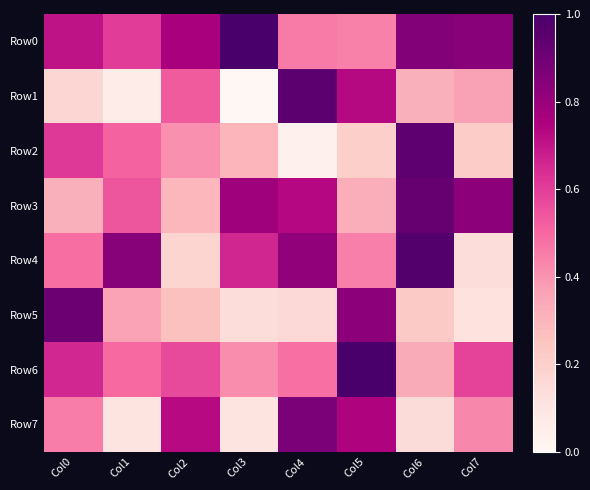

At which category is the sum across all series the highest?

Col5